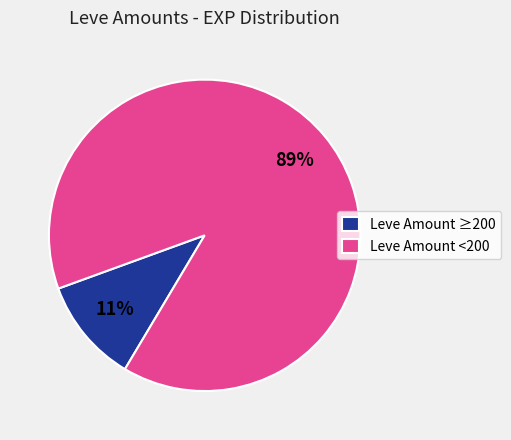

Between Leve Amount ≥200 and Leve Amount <200, which is larger?

Leve Amount <200